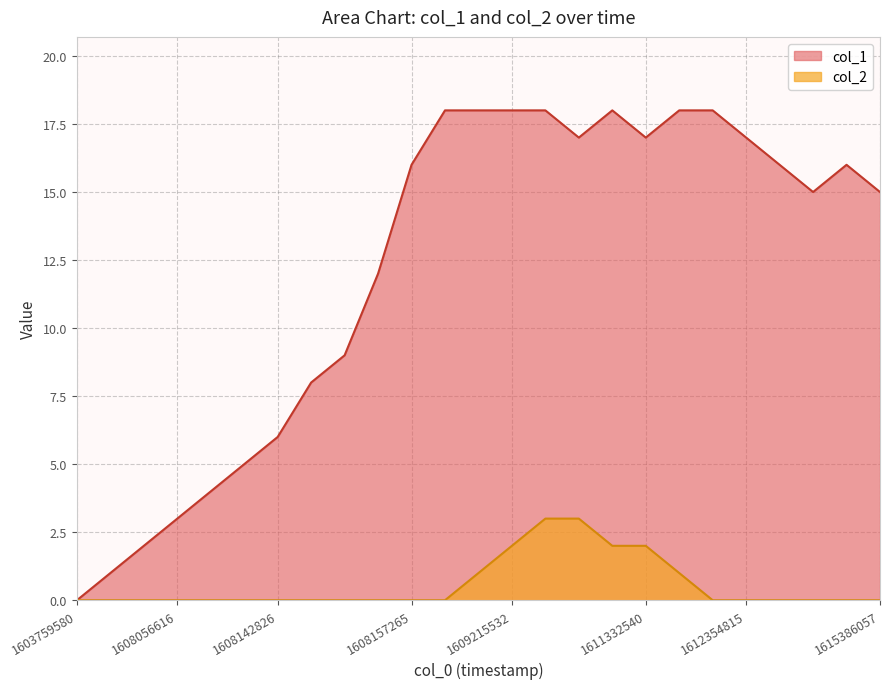

What is the average value of the col_1 series?

12